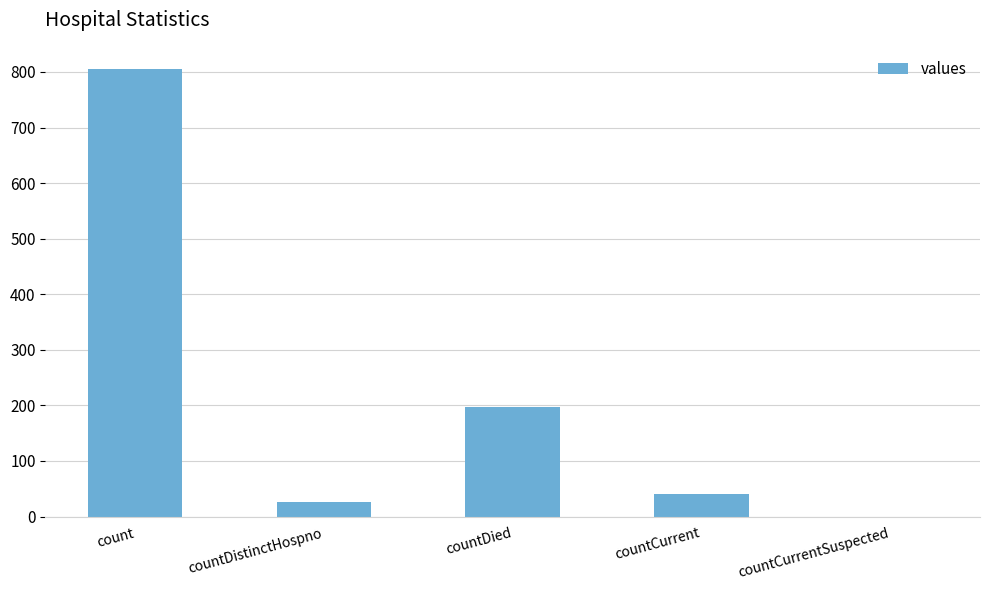

How many positive values are there?

4